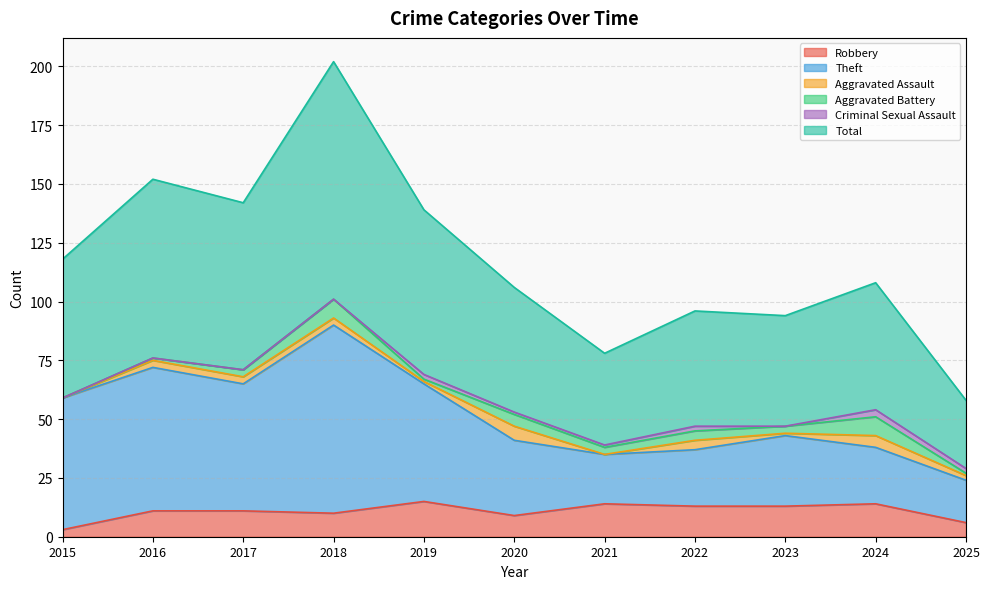

What is the approximate value of Theft at 2016, to the nearest 10?

70